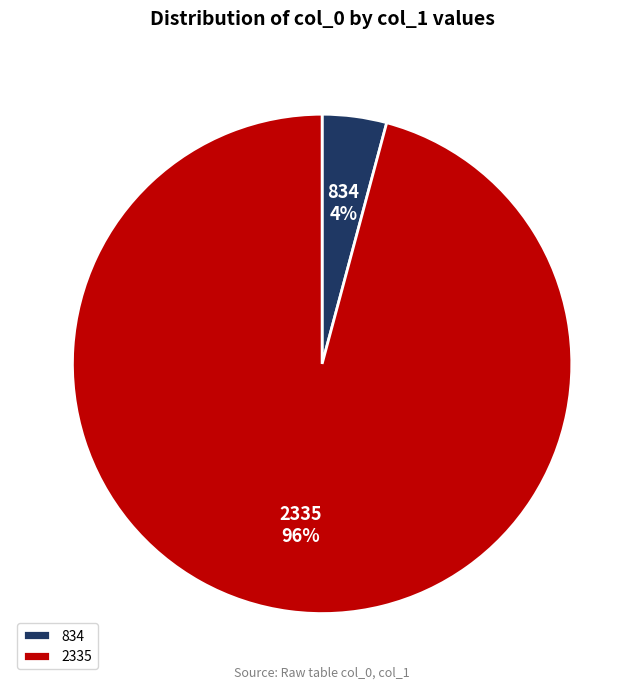

Which category has the smallest portion of the pie?

834